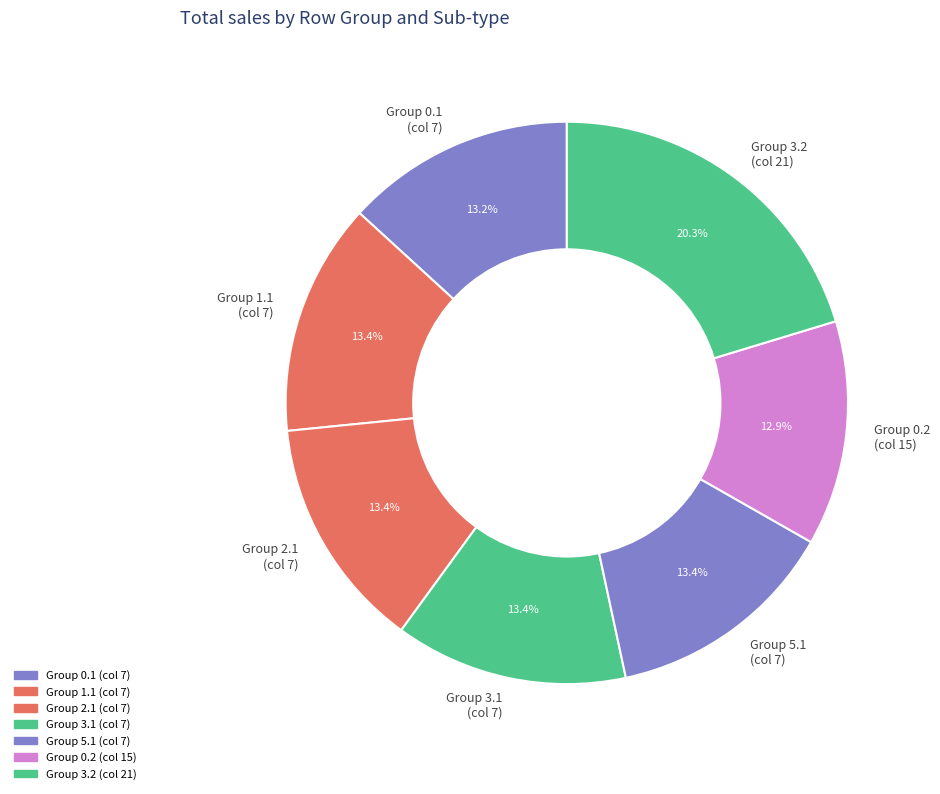

Combined, do Group 0.1 (col 7) and Group 3.2 (col 21) account for over 50%?

No